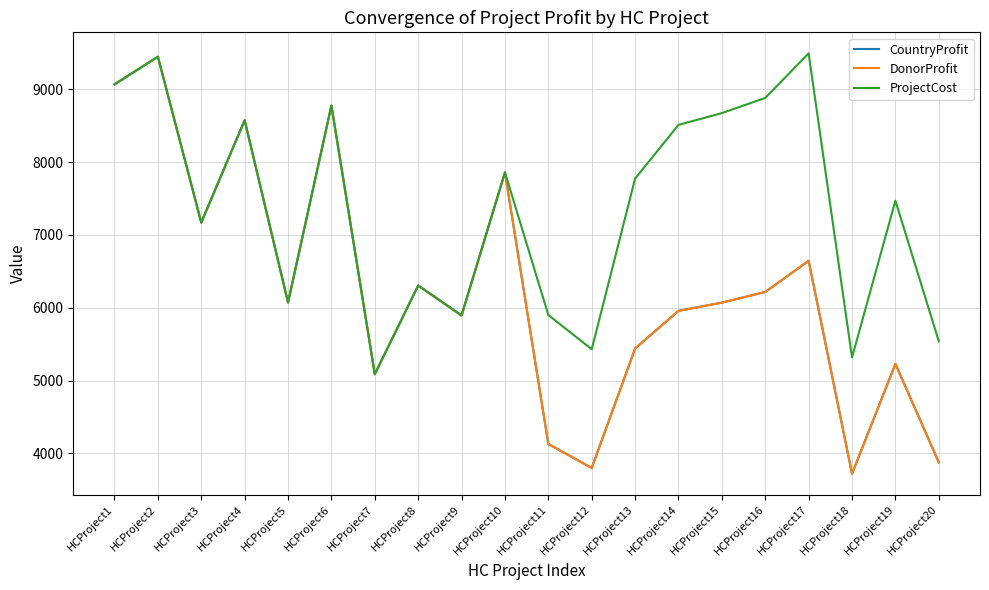

True or false: CountryProfit and DonorProfit intersect in this chart.

False